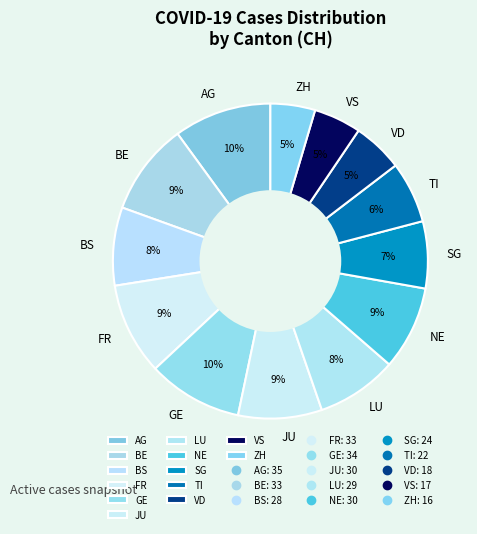

What percentage is the FR slice, to the nearest percent?

9%